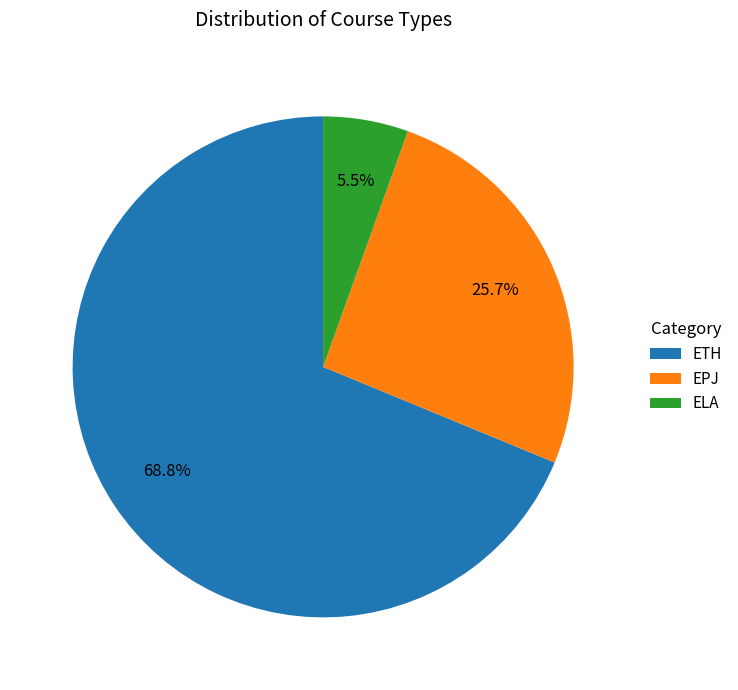

Does ELA represent more than half of the total?

No